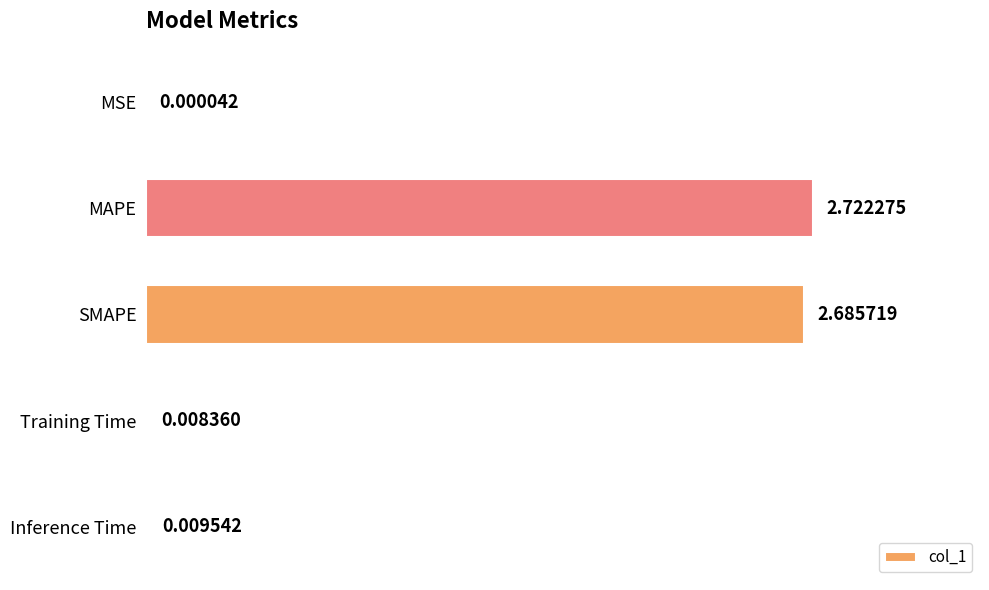

What is the change in value from MAPE to Inference Time?

-2.7